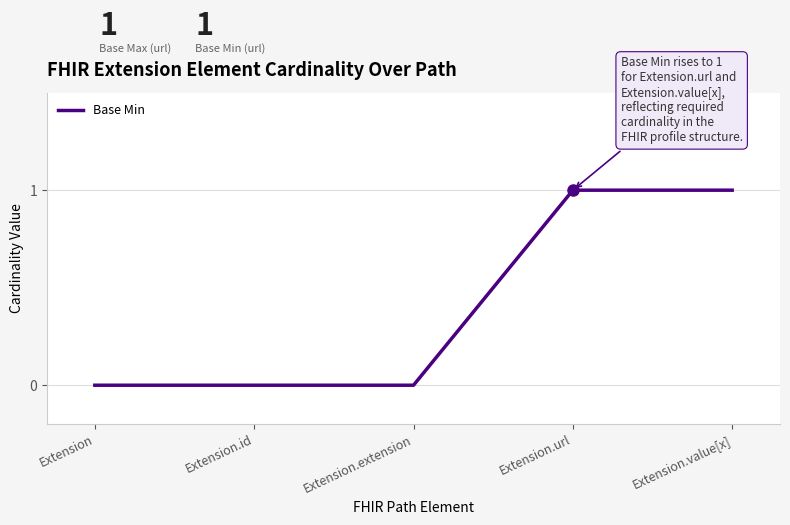

Does the chart display data point markers on the line(s)?

No